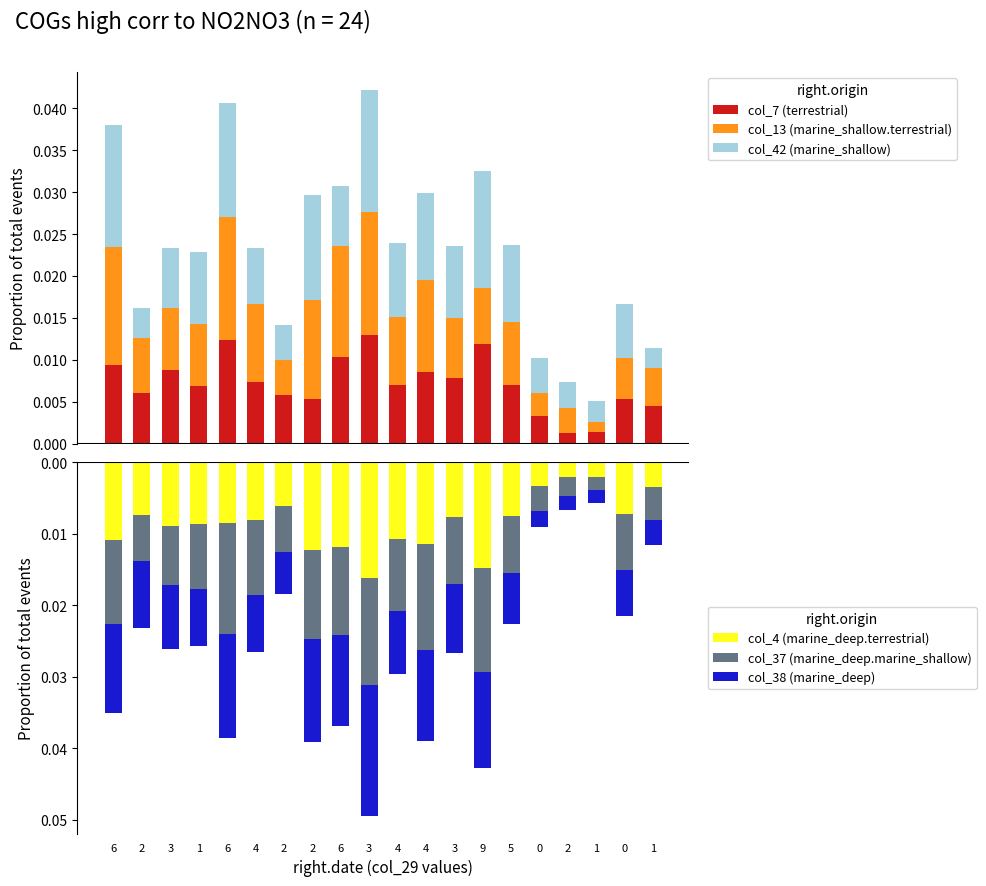

How many col_7 (terrestrial) values are between 0 and 1?

20